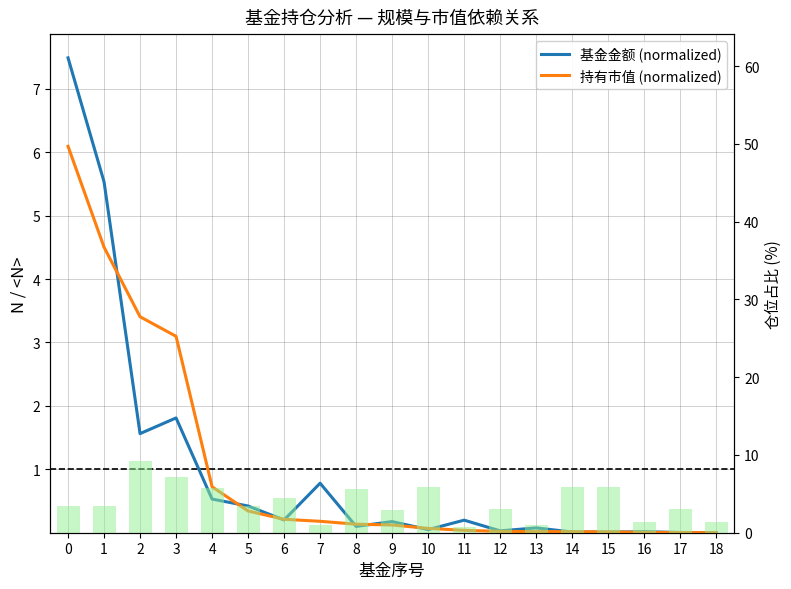

Which has a higher value, 9 or 8?

9